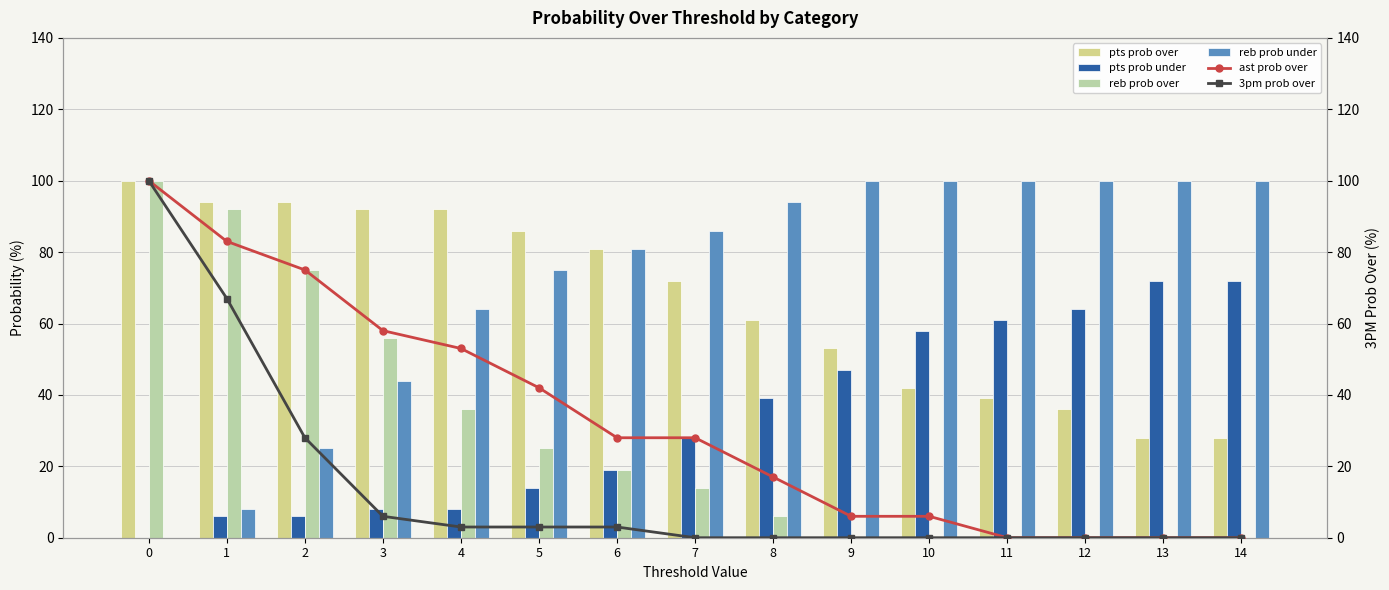

Is it true that pts prob under equals 6 at 2?

True